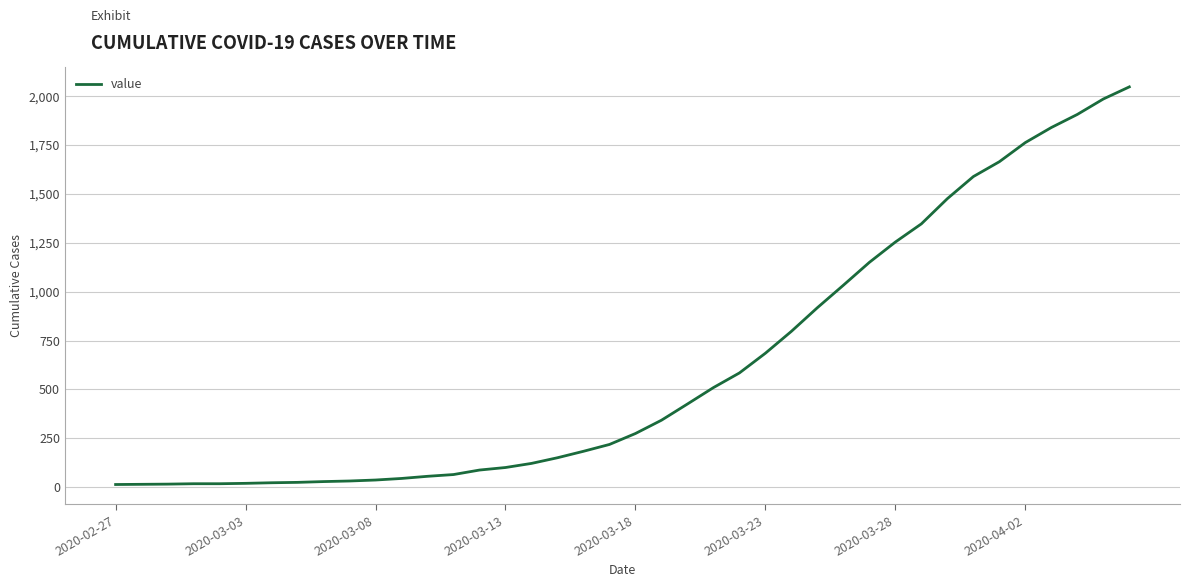

What is the difference between the maximum and minimum values?

2035